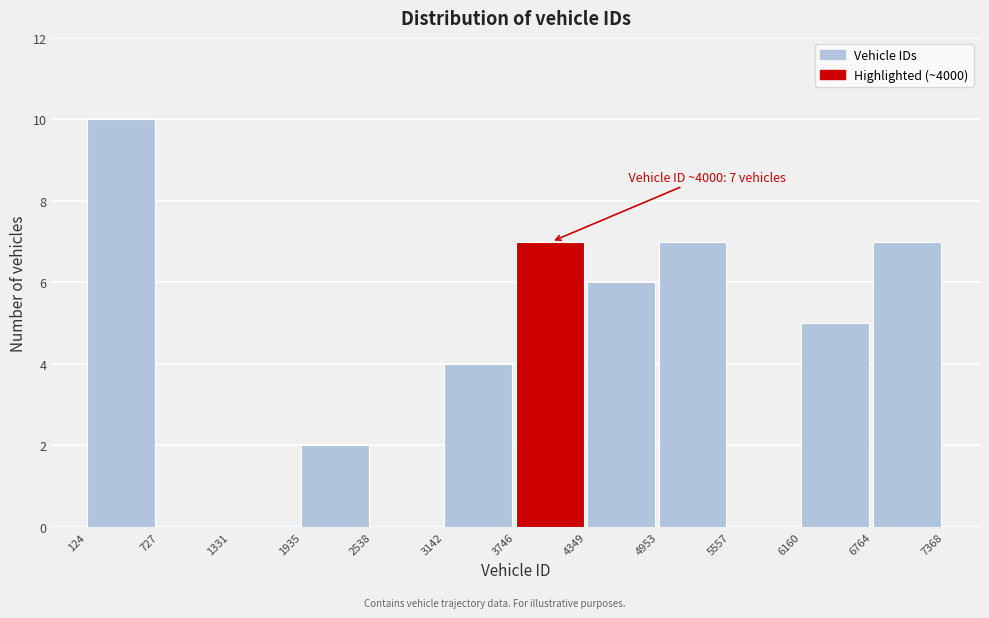

Over which range of the x-axis is the bar tallest?

124 to 727